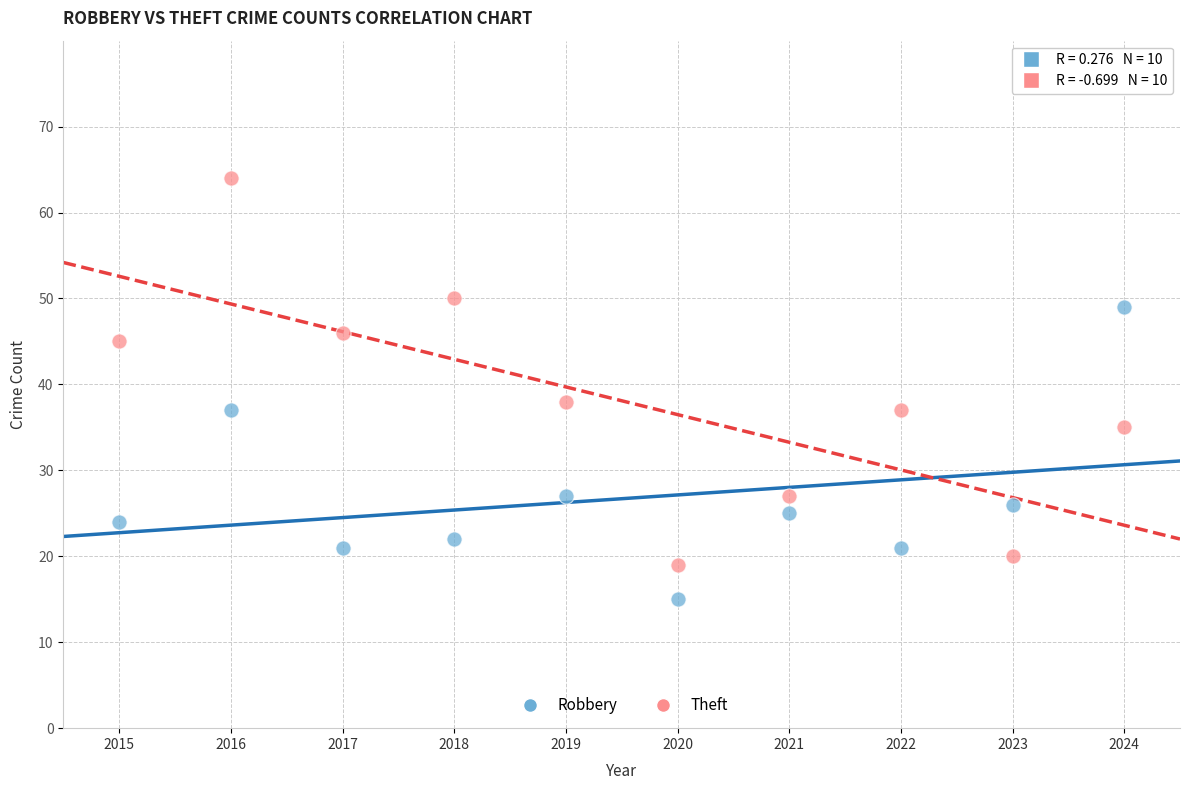

Across all series, what Y value is closest to 39?

38